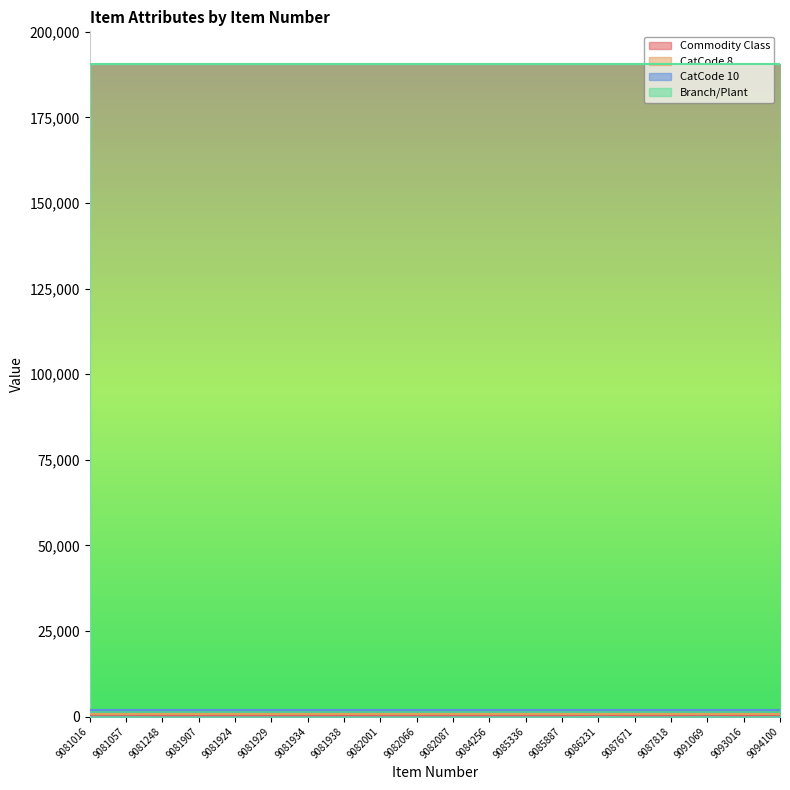

How many interior local peaks does the Commodity Class series have?

5